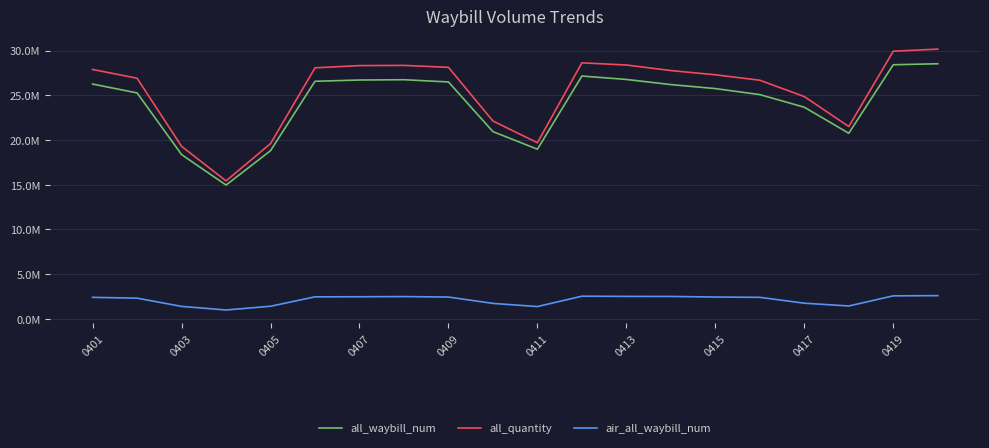

What are all the series names shown in the legend?

all_waybill_num, all_quantity, air_all_waybill_num